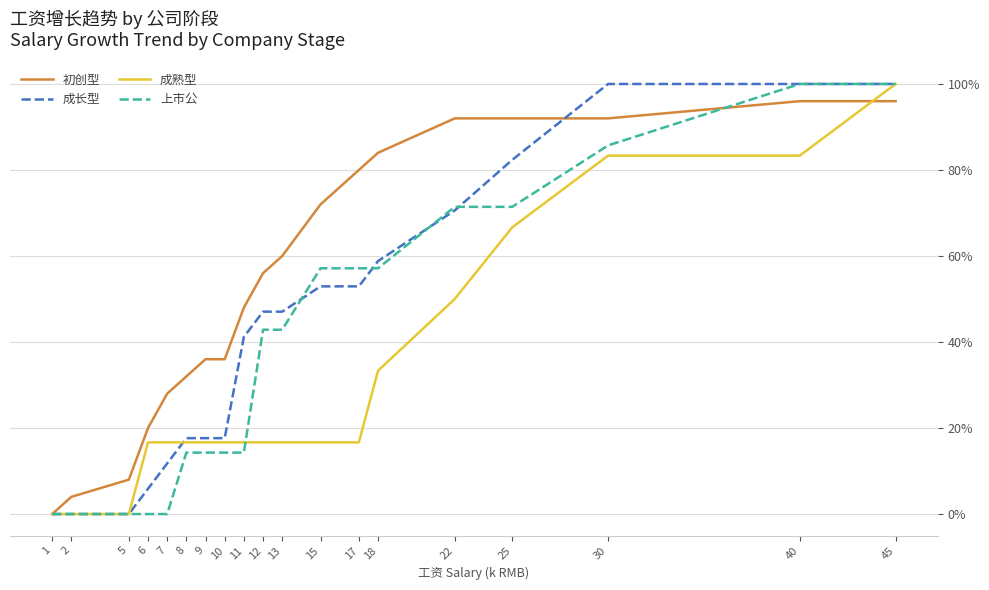

At which category is the sum across all series the highest?

45